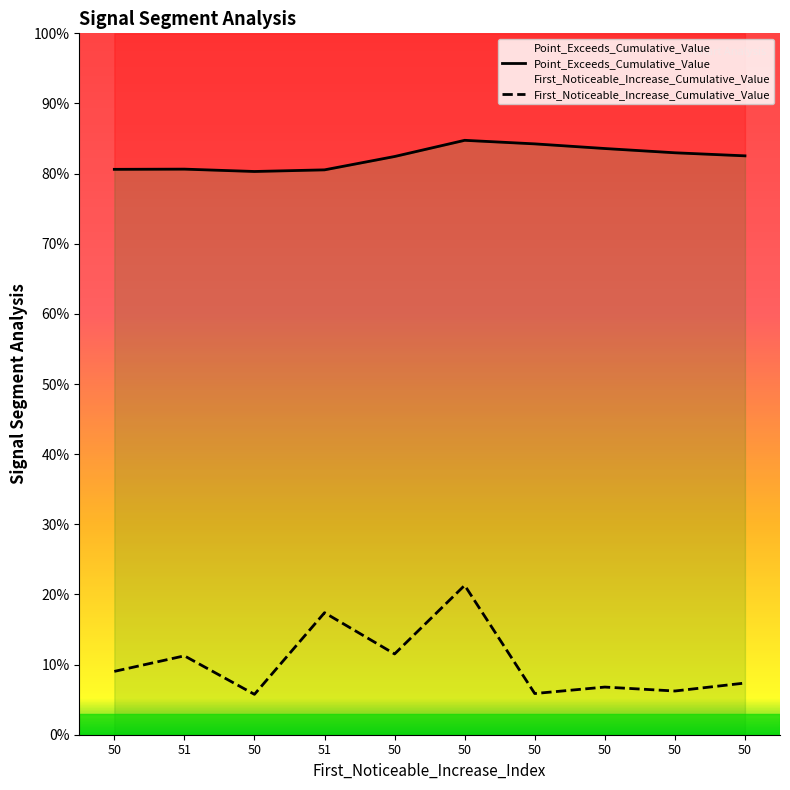

Between 50 and 50, which is larger?

50